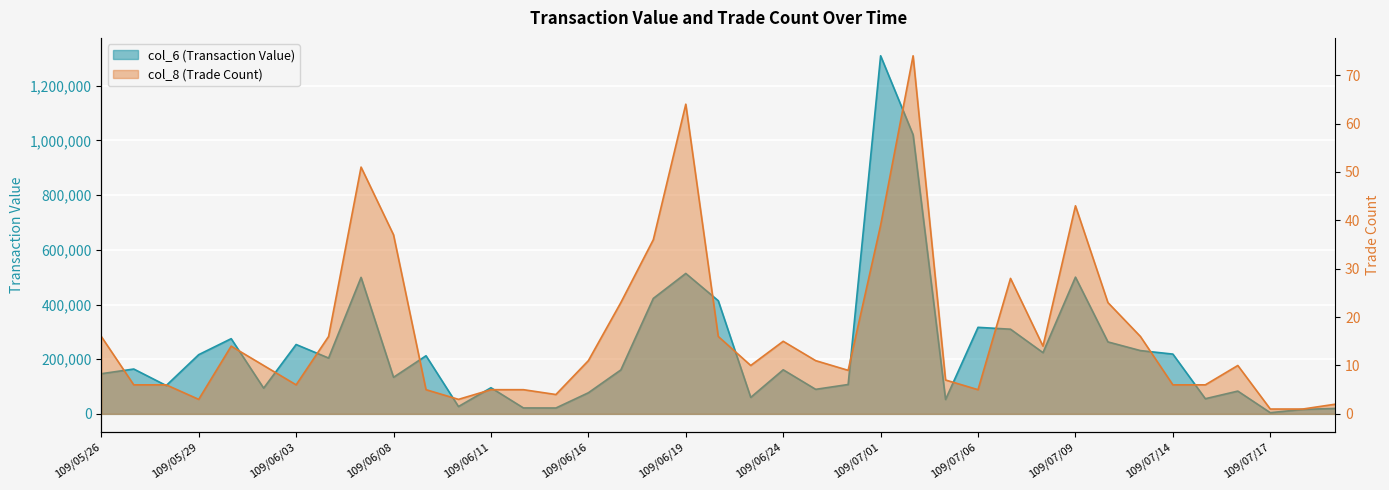

What is the difference between the col_8 (Trade Count) values at 109/07/02 and 109/07/17?

73